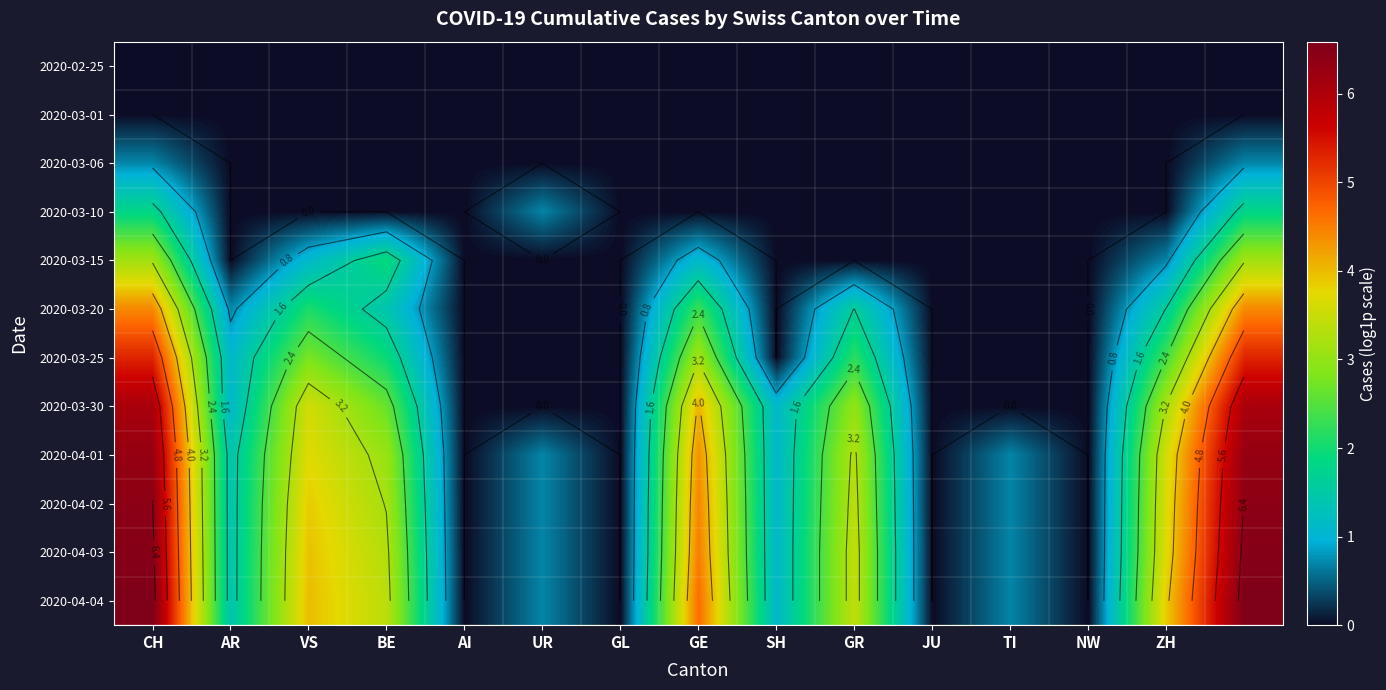

The value of 2020-04-01 at JU is -2.4. True or false?

False